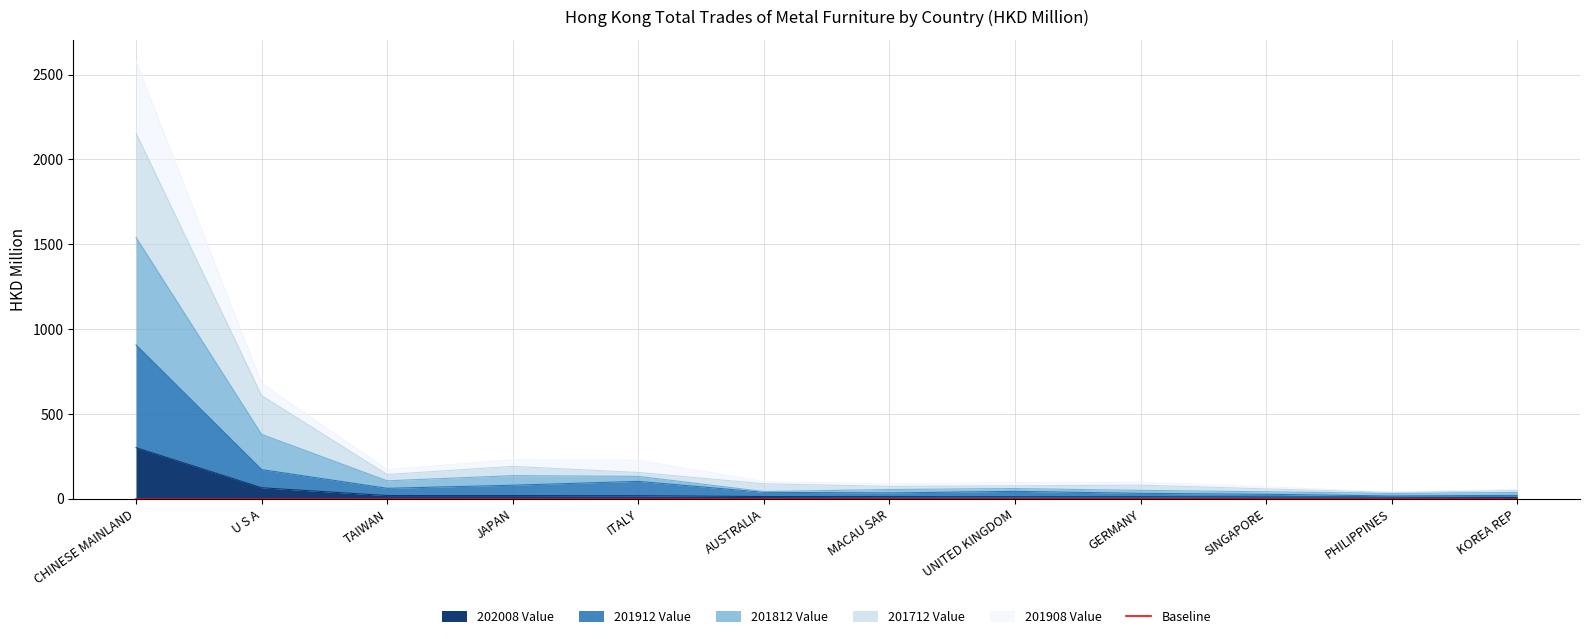

The 202008 Value series shows 18.7 at JAPAN. True or false?

True